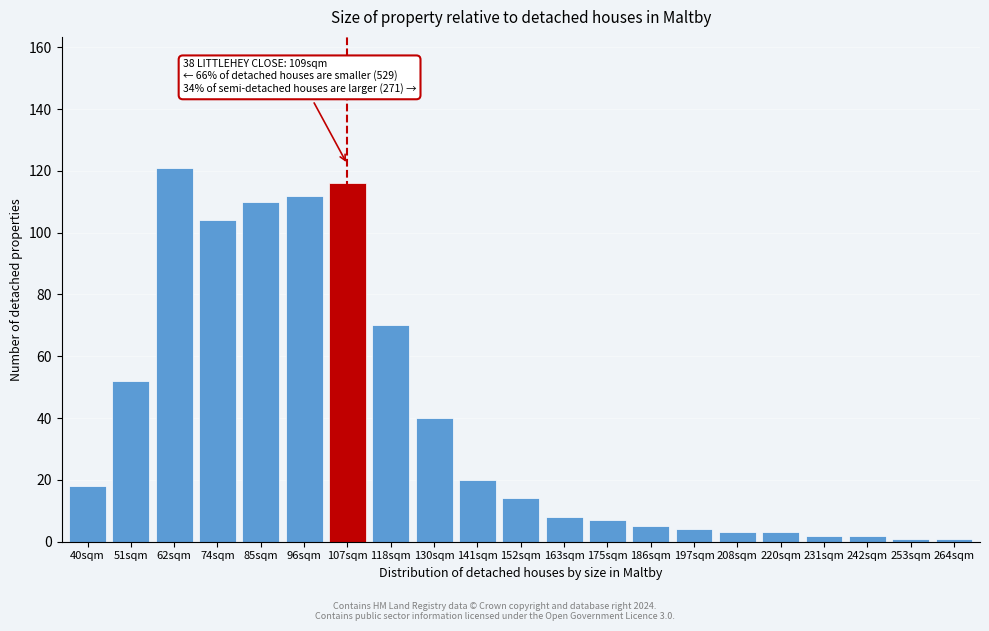

Reading right to left, transcribe all the data shown in this chart.

264sqm=1	253sqm=1	242sqm=2	231sqm=2	220sqm=3	208sqm=3	197sqm=4	186sqm=5	175sqm=7	163sqm=8	152sqm=14	141sqm=20	130sqm=40	118sqm=70	107sqm=116	96sqm=112	85sqm=110	74sqm=104	62sqm=121	51sqm=52	40sqm=18